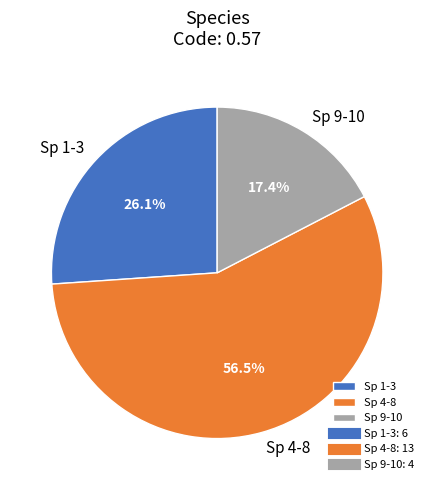

Is there any slice that represents more than half of the pie?

Yes